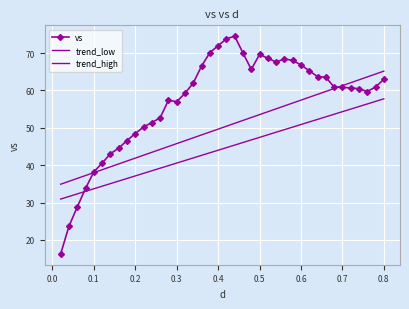

What is the average value of the trend_high series?

50.0